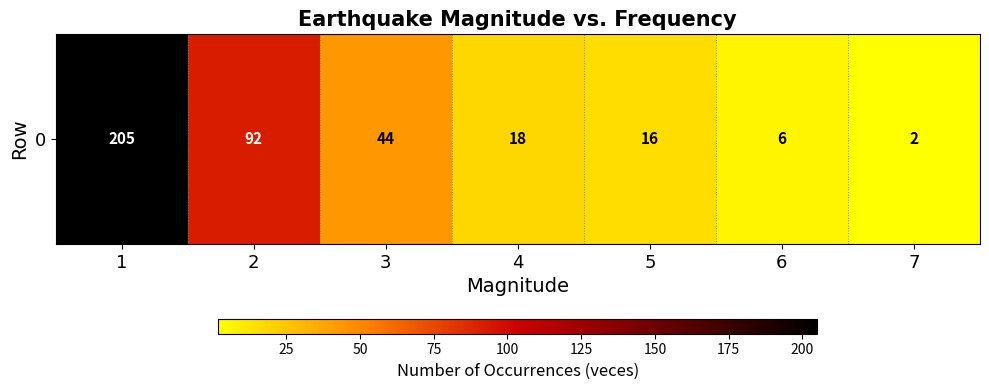

Reading right to left, what are all the values shown in this chart?

7=2	6=6	5=16	4=18	3=44	2=92	1=205